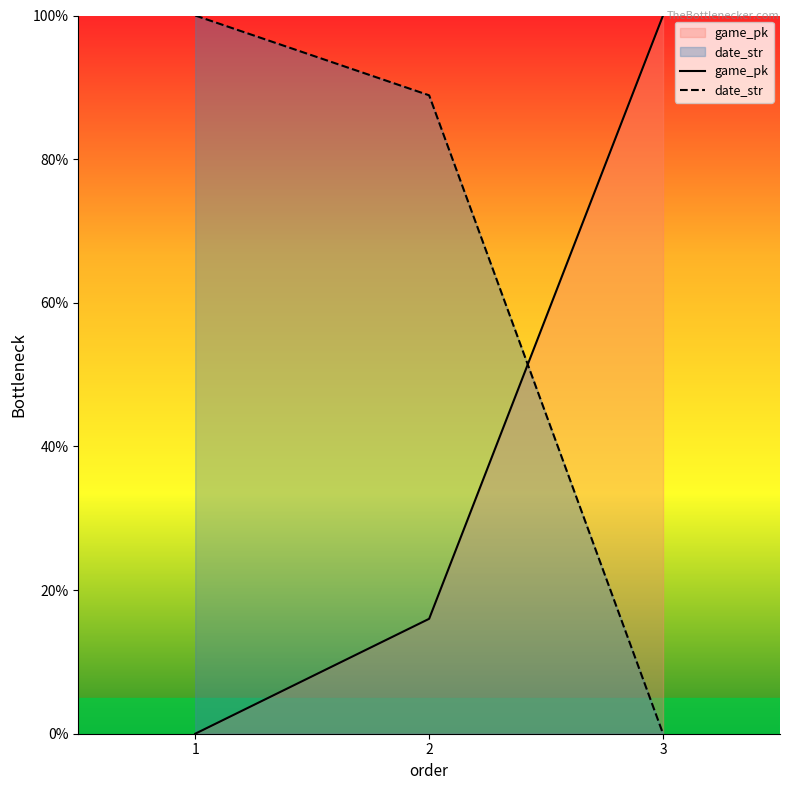

What value does the game_pk series have at 3?

100.0